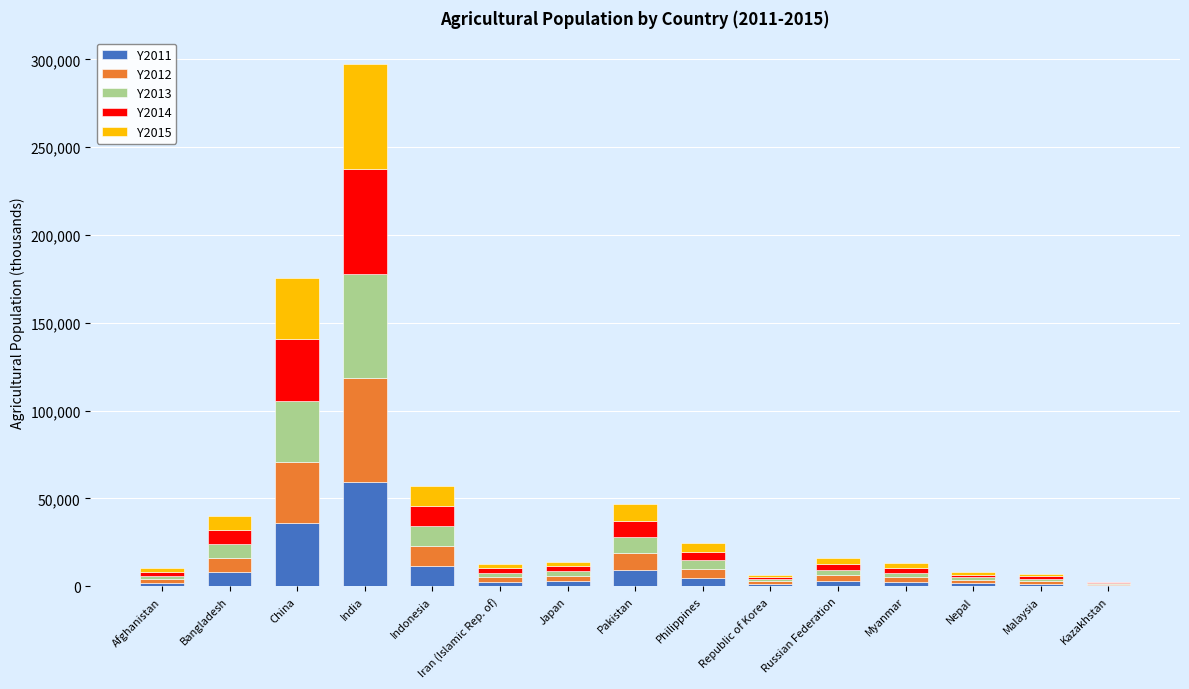

At which category is the sum across all series the highest?

India